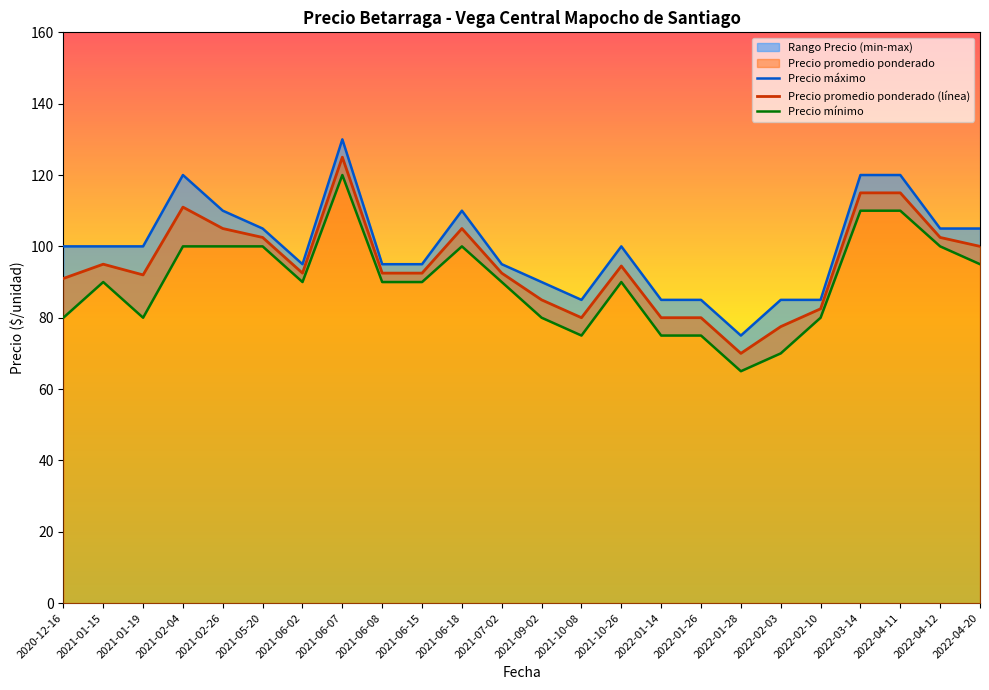

Reading right to left, transcribe all the data shown in this chart.

Precio máximo: 105.0	105.0	120.0	120.0	85.0	85.0	75.0	85.0	85.0	100.0	85.0	90.0	95.0	110.0	95.0	95.0	130.0	95.0	105.0	110.0	120.0	100.0	100.0	100.0
Precio promedio ponderado (línea): 100.0	102.5	115.0	115.0	82.5	77.5	70.0	80.0	80.0	94.5	80.0	85.0	92.5	105.0	92.5	92.5	125.0	92.5	102.5	105.0	111.0	92.0	95.0	91.0
Precio mínimo: 95.0	100.0	110.0	110.0	80.0	70.0	65.0	75.0	75.0	90.0	75.0	80.0	90.0	100.0	90.0	90.0	120.0	90.0	100.0	100.0	100.0	80.0	90.0	80.0